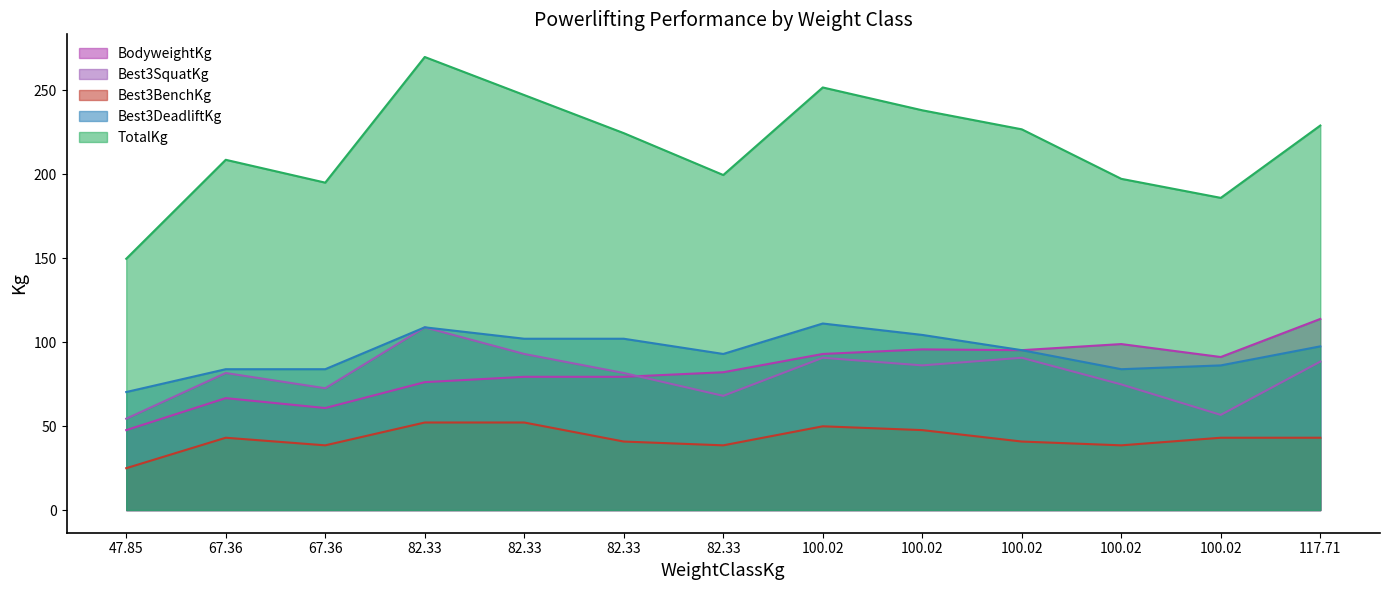

What is the value of the Best3BenchKg point at the 2nd from the left?

43.1